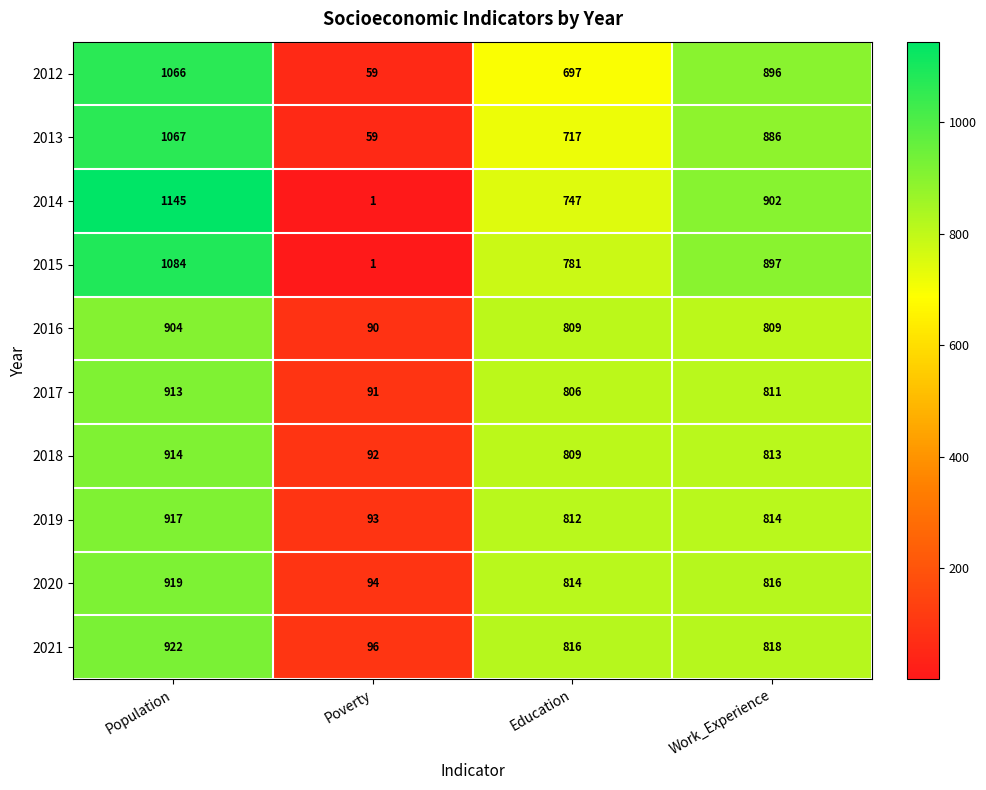

Rank the series at Work_Experience from lowest to highest value.

2016, 2017, 2018, 2019, 2020, 2021, 2013, 2012, 2015, 2014